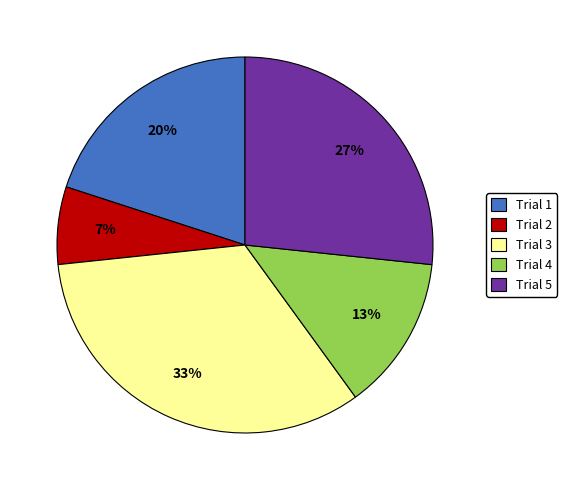

Is it true that Trial 3 is 33% of the pie?

True